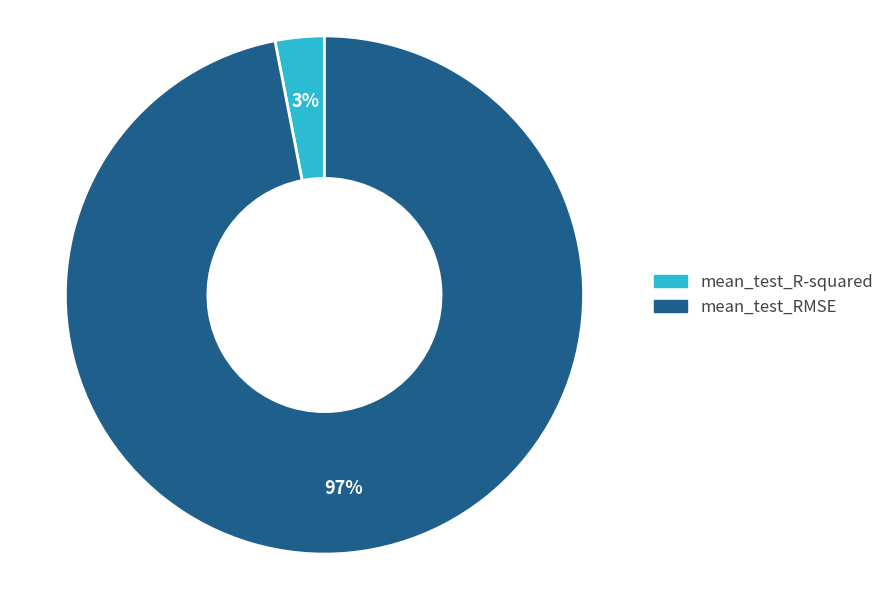

How many slices are in this pie chart?

2